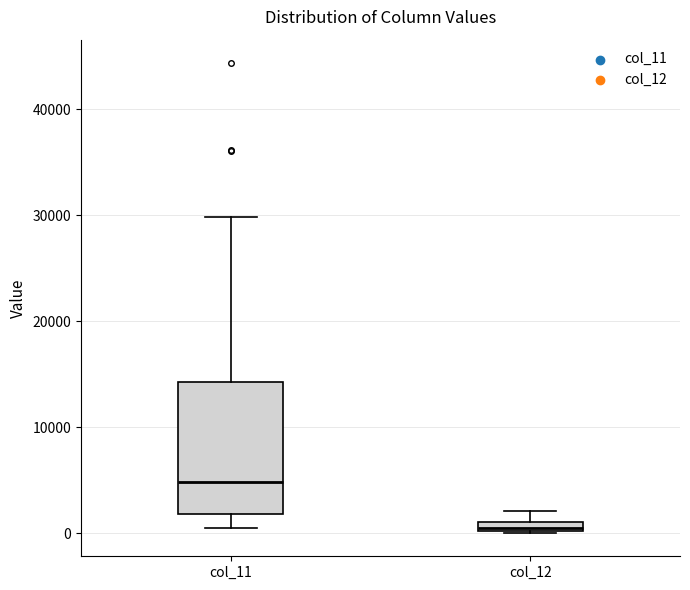

Where is the upper edge of the box for col_12 on the y-axis? The values are not printed on the chart, so give them approximately, as read against the axis.

1000